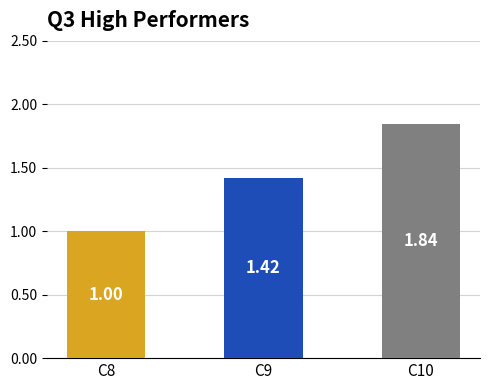

Rank the categories by value from lowest to highest.

C8, C9, C10